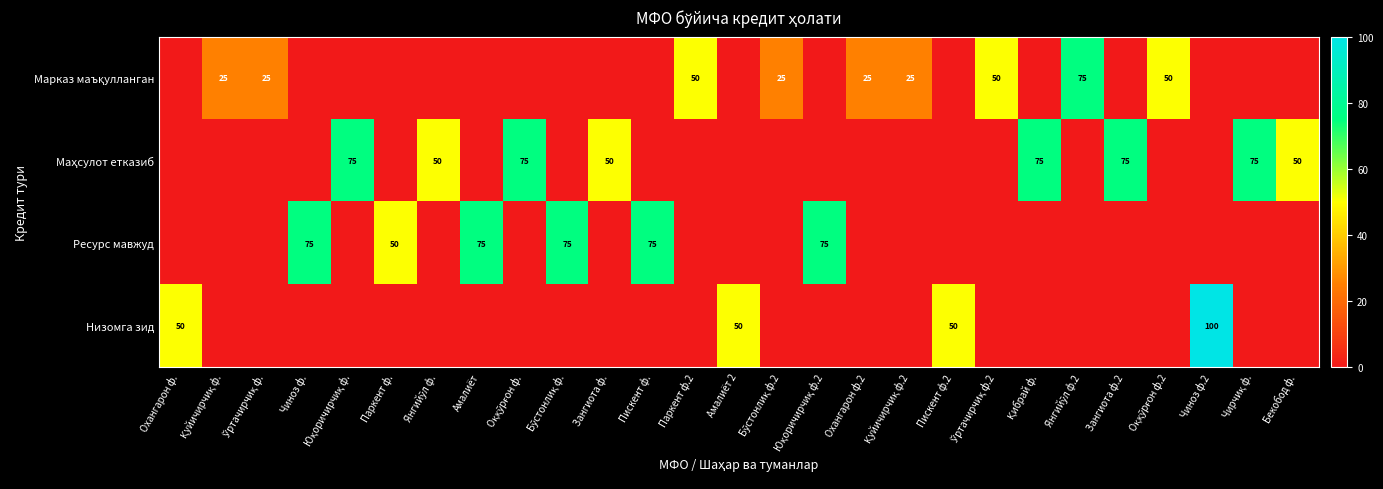

Is it true that Ресурс мавжуд equals 50 at Паркент ф.?

True